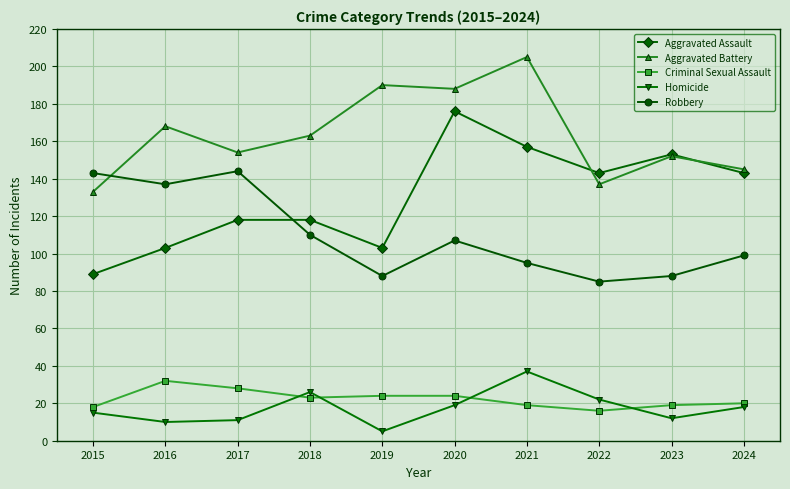

What value does the Aggravated Assault series have at 2018?

118